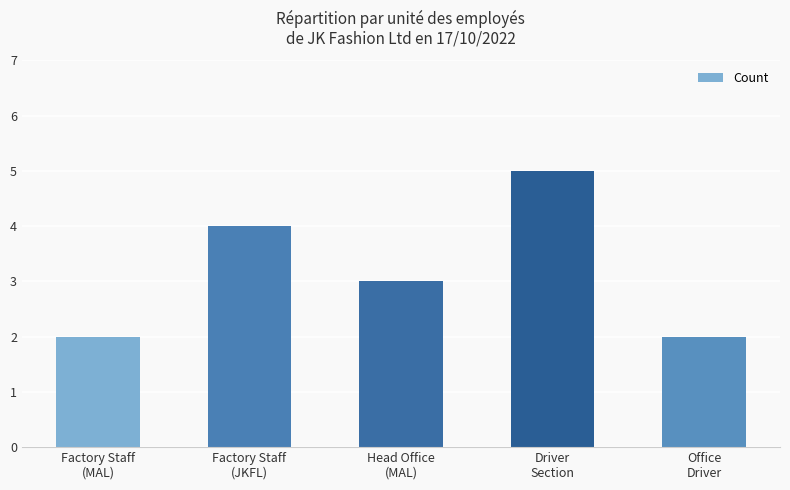

Where does the data first go above 3?

Factory Staff
(JKFL)